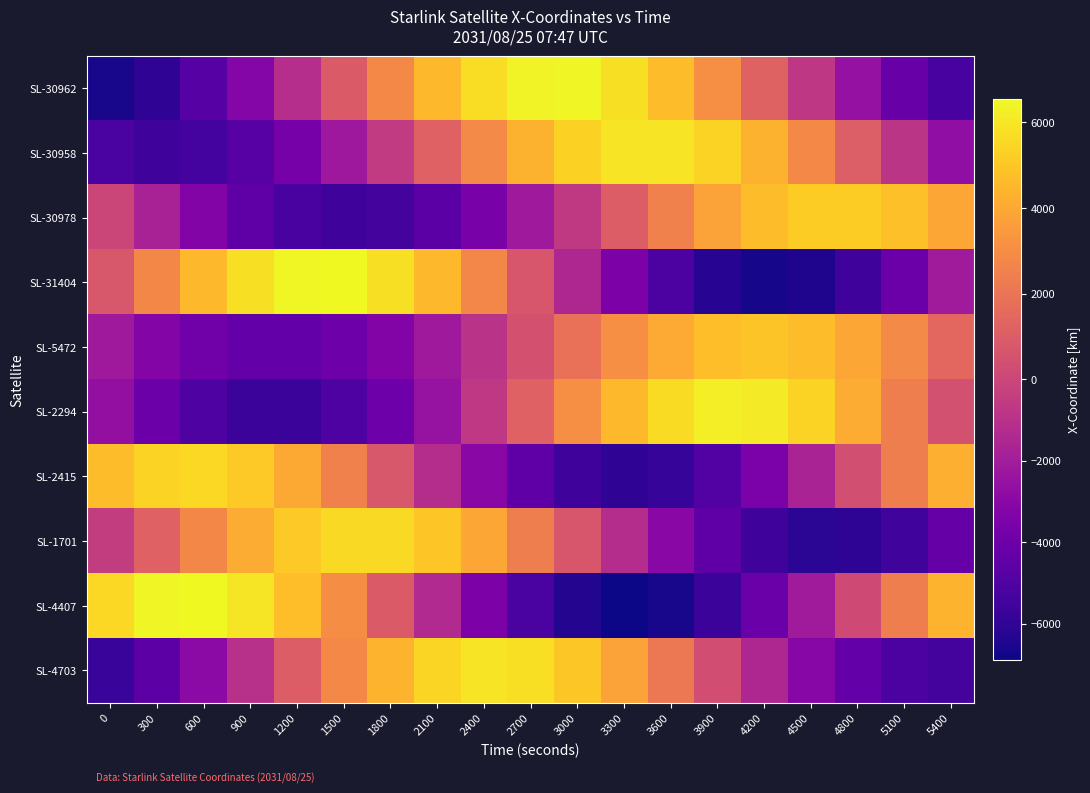

Reading left to right, transcribe all the data shown in this chart.

SL-30962: 0=-6665.0	300=-6030.9	600=-4815.2	900=-3142.1	1200=-1178.6	1500=882.0	1800=2838.7	2100=4502.6	2400=5715.1	2700=6363.0	3000=6389.7	3300=5799.9	3600=4658.5	3900=3082.8	4200=1230.3	4500=-717.1	4800=-2571.3	5100=-4155.8	5400=-5323.2
SL-30958: 0=-5183.7	300=-5549.2	600=-5408.3	900=-4765.3	1200=-3671.0	1500=-2219.5	1800=-539.8	2100=1215.4	2400=2883.7	2700=4308.2	3000=5351.4	3300=5908.8	3600=5919.0	3900=5371.1	4200=4307.3	4500=2819.8	4800=1043.6	5100=-856.4	5400=-2700.3
SL-30978: 0=-10.8	300=-1724.8	600=-3256.4	900=-4469.2	1200=-5258.3	1500=-5559.4	1800=-5353.5	2100=-4667.7	2400=-3571.6	2700=-2169.7	3000=-592.0	3300=1018.3	3600=2517.4	3900=3774.3	4200=4681.7	4500=5165.2	4800=5188.3	5100=4755.1	5400=3908.7
SL-31404: 0=763.0	300=2778.9	600=4520.8	900=5802.5	1200=6484.5	1500=6489.7	1800=5812.5	2100=4519.9	2400=2745.1	2700=672.6	3000=-1481.0	3300=-3489.3	3600=-5139.9	3900=-6256.8	4200=-6719.1	4500=-6474.9	4800=-5547.6	5100=-4033.8	5400=-2093.0
SL-5472: 0=-2182.0	300=-3186.3	600=-3925.3	900=-4328.0	1200=-4350.8	1500=-3982.0	1800=-3244.1	2100=-2194.0	2400=-918.5	2700=471.8	3000=1852.7	3300=3096.6	3600=4084.6	3900=4716.9	4200=4923.2	4500=4670.5	4800=3968.1	5100=2869.0	5400=1466.9
SL-2294: 0=-2651.4	300=-4059.6	600=-5096.9	900=-5649.8	1200=-5649.9	1500=-5083.1	1800=-3992.7	2100=-2477.5	2400=-682.4	2700=1215.8	3000=3025.4	3300=4560.0	3600=5657.1	3900=6196.1	4200=6111.3	4500=5401.2	4800=4129.2	5100=2418.1	5400=437.7
SL-2415: 0=4689.9	300=5394.6	600=5527.6	900=5059.5	1200=4026.8	1500=2530.7	1800=726.6	2100=-1192.0	2400=-3014.6	2700=-4536.7	3000=-5583.0	3300=-6027.7	3600=-5810.1	3900=-4943.4	4200=-3514.6	4500=-1675.4	4800=374.6	5100=2409.5	5400=4202.2
SL-1701: 0=-450.2	300=1202.8	600=2779.8	900=4125.5	1200=5102.5	1500=5605.5	1800=5572.7	2100=4993.9	2400=3913.3	2700=2426.3	3000=671.1	3300=-1184.8	3600=-2960.1	3900=-4477.7	4200=-5581.9	4500=-6154.0	4800=-6126.0	5100=-5488.8	5400=-4295.0
SL-4407: 0=5556.2	300=6389.5	600=6536.5	900=5970.3	1200=4743.5	1500=2983.6	1800=878.2	2100=-1345.0	2400=-3443.4	2700=-5185.5	3000=-6377.3	3300=-6883.9	3600=-6646.0	3900=-5686.9	4200=-4109.4	4500=-2084.5	4800=168.6	5100=2406.0	5400=4384.9
SL-4703: 0=-5757.4	300=-4589.2	600=-2952.8	900=-1029.0	1200=974.2	1500=2844.0	1800=4385.3	2100=5441.8	2400=5911.6	2700=5757.8	3000=5009.9	3300=3759.0	3600=2145.9	3900=345.2	4200=-1453.7	4500=-3065.8	4800=-4329.4	5100=-5122.9	5400=-5376.4